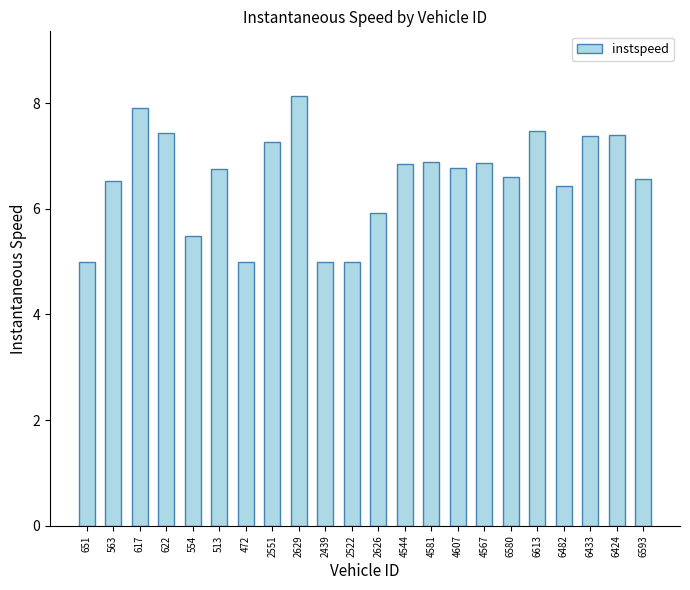

Which has a higher value, 6593 or 6613?

6613